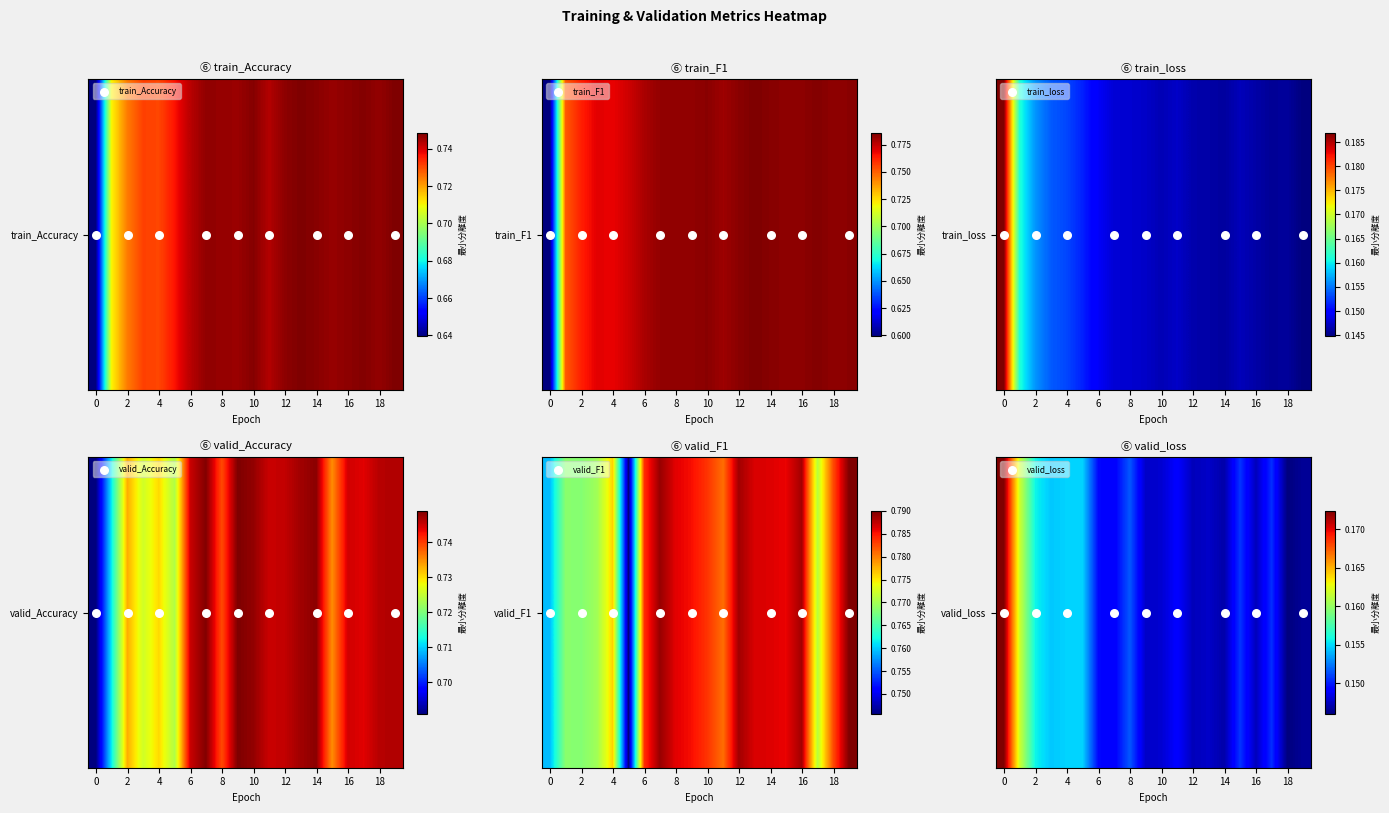

Which has a higher value, 1 or 17?

17